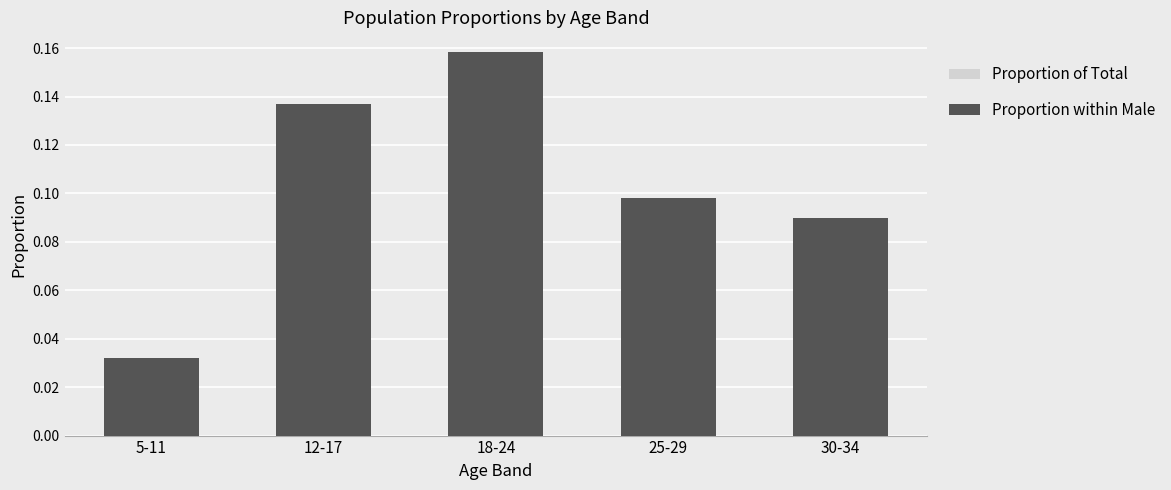

The value of Proportion within Male at 25-29 is 0.1. True or false?

True